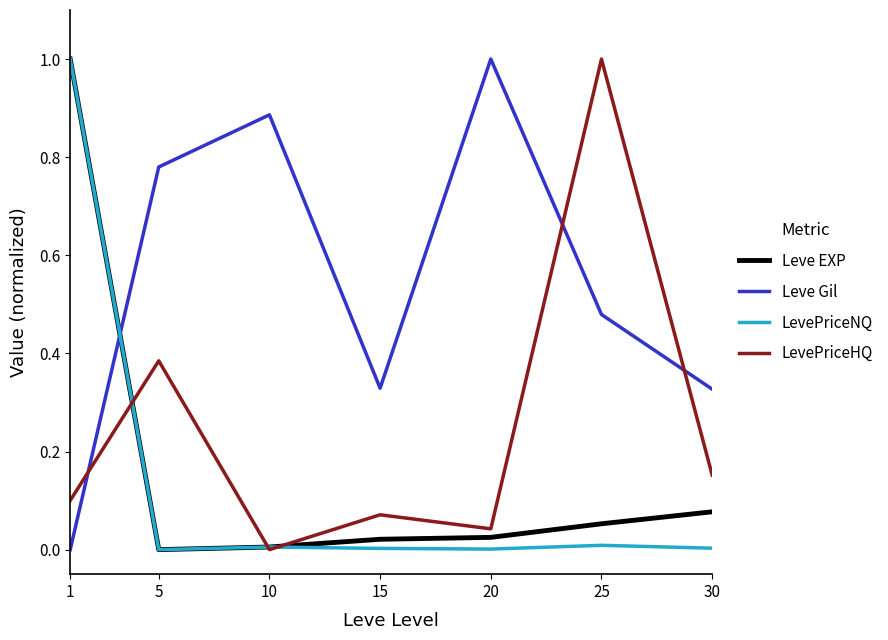

Is it true that LevePriceNQ equals -0.4 at 5?

False